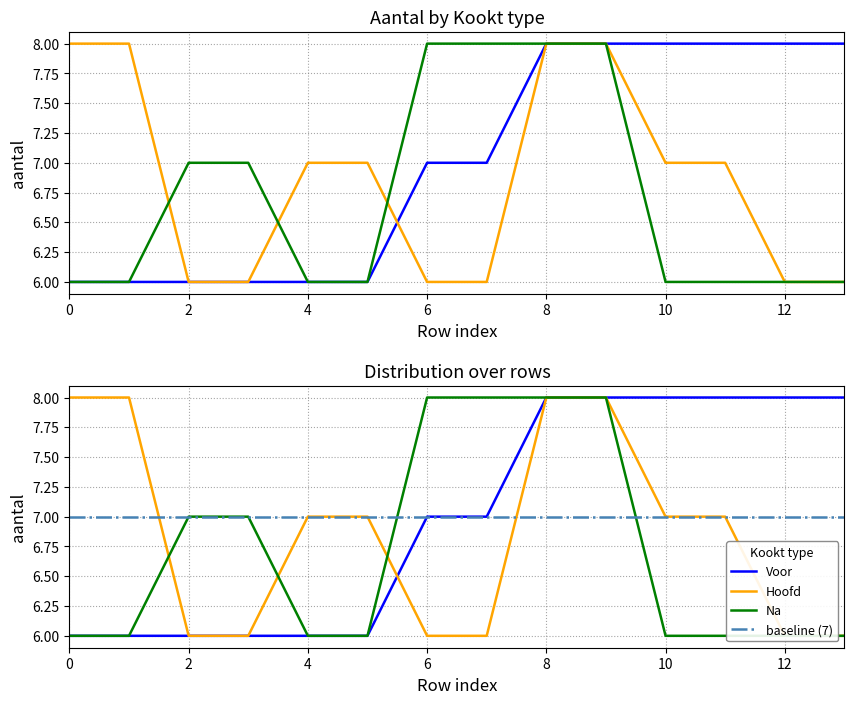

At which category is the sum across all series the highest?

8